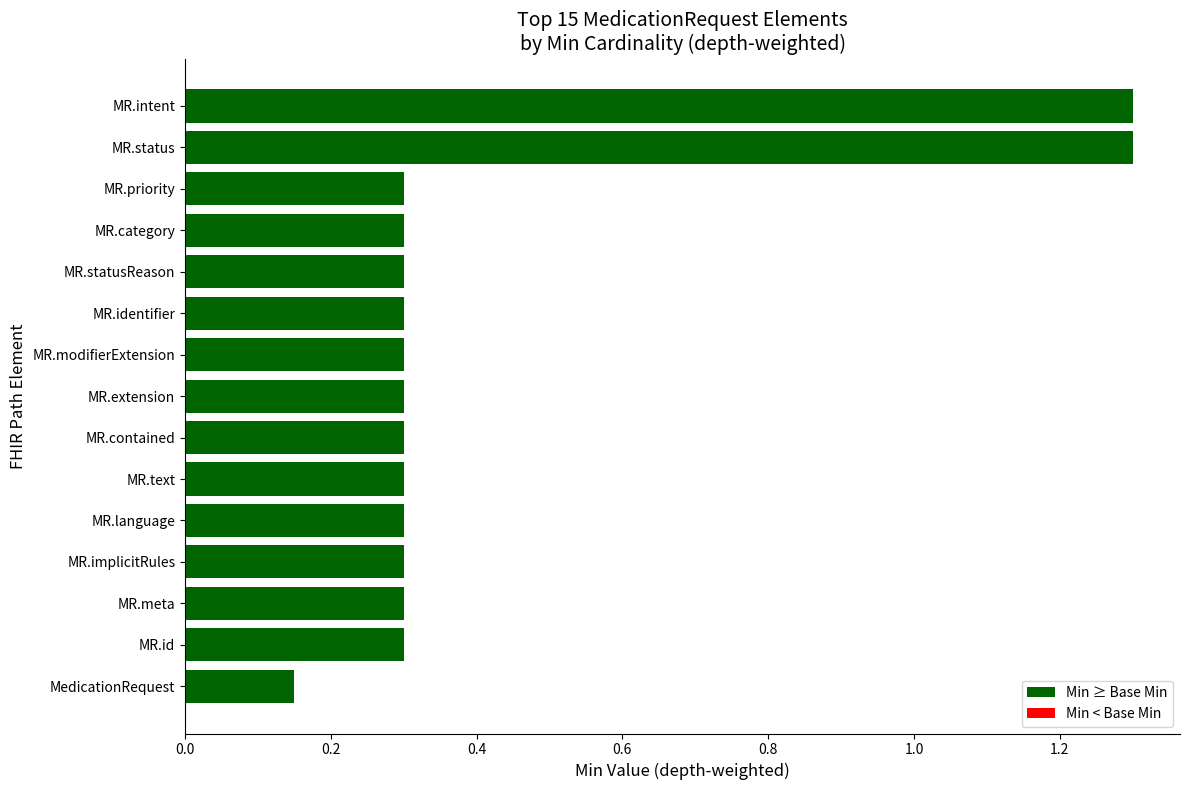

Are the bars grouped side by side (vs. stacked)?

No